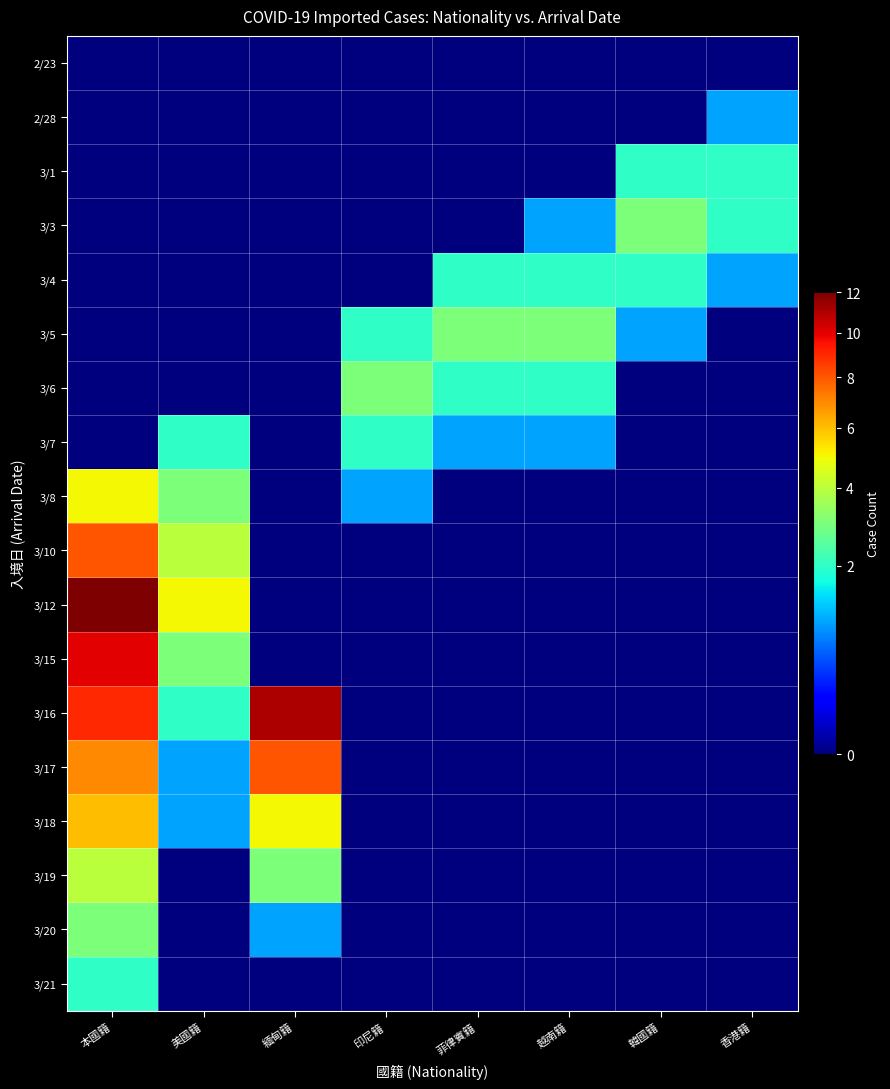

At which category is the sum across all series the highest?

本國籍